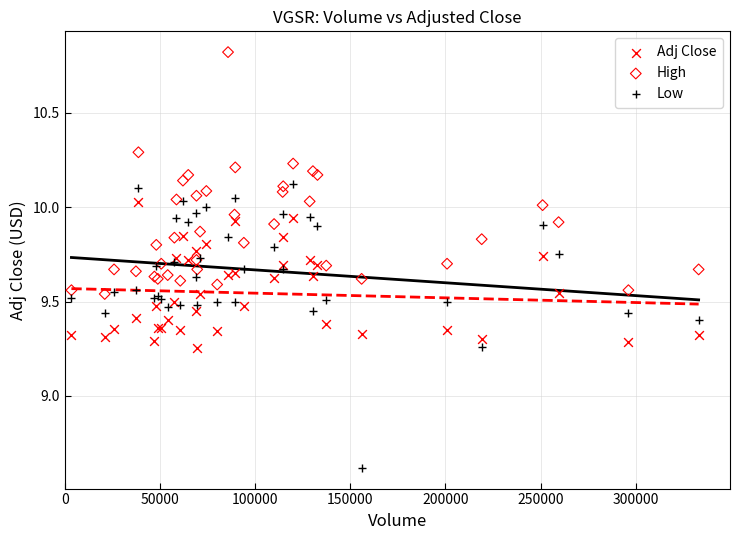

Which series contains the lowest Y value?

Low